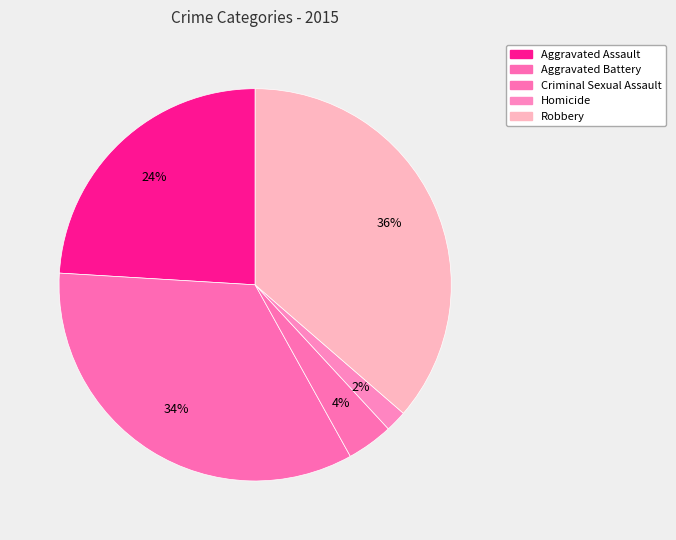

Is there a majority slice in this chart?

No